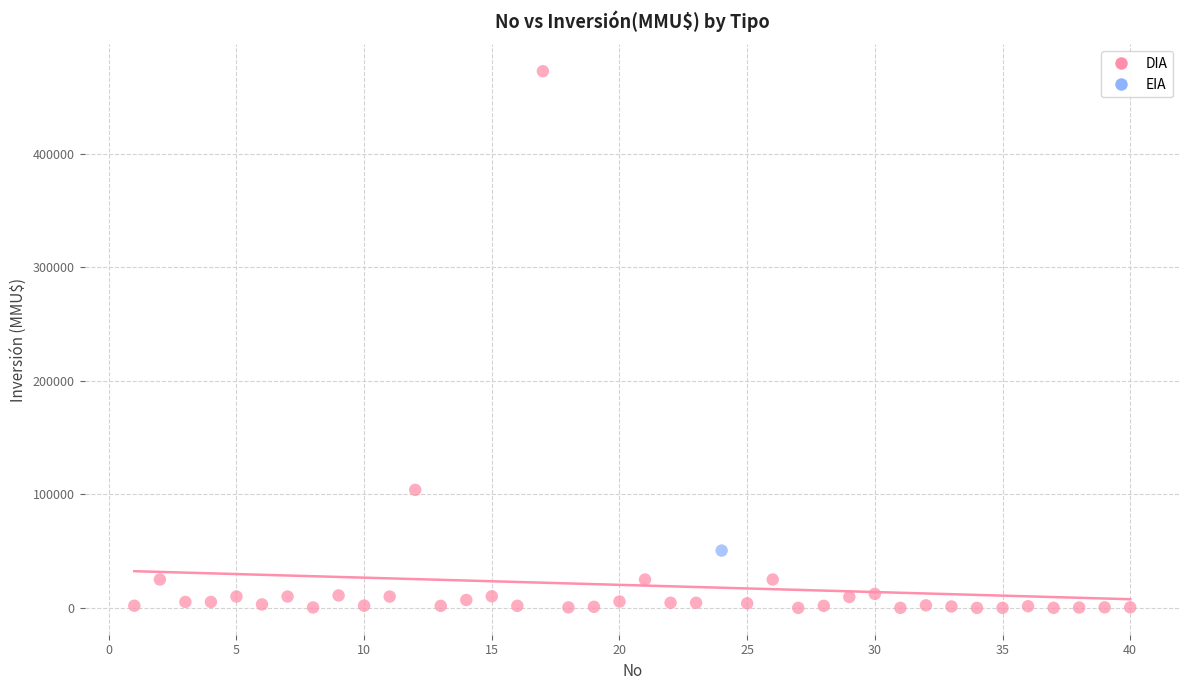

What are all the series names shown in the legend?

DIA, EIA